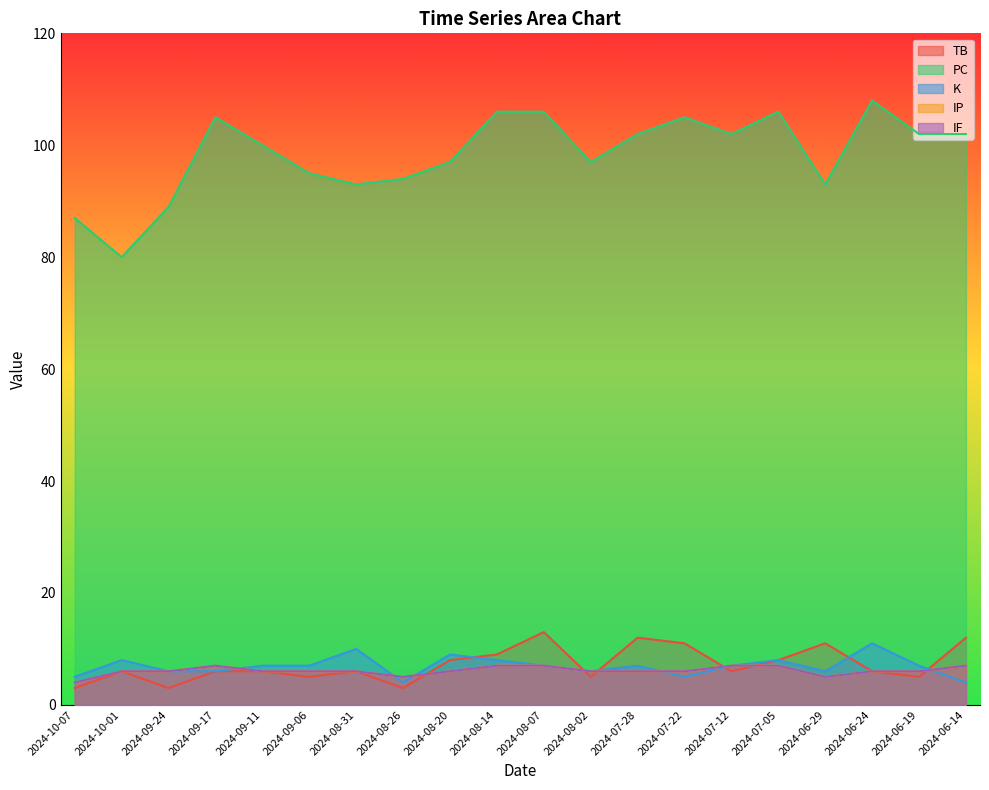

At which label does IF first exceed 6?

2024-09-17